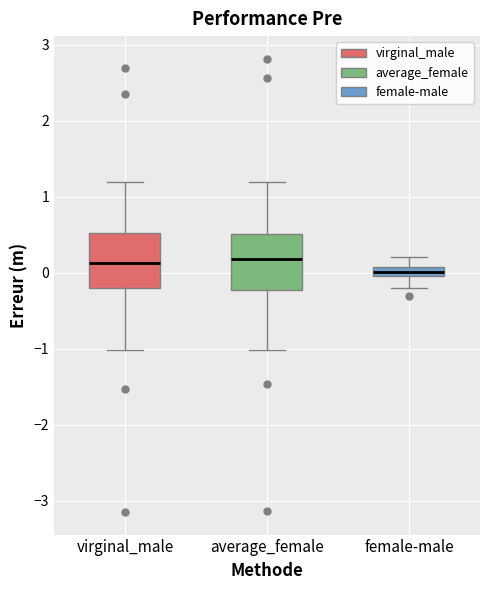

Where is the lower edge of the box for average_female on the y-axis? The values are not printed on the chart, so give them approximately, as read against the axis.

-0.2